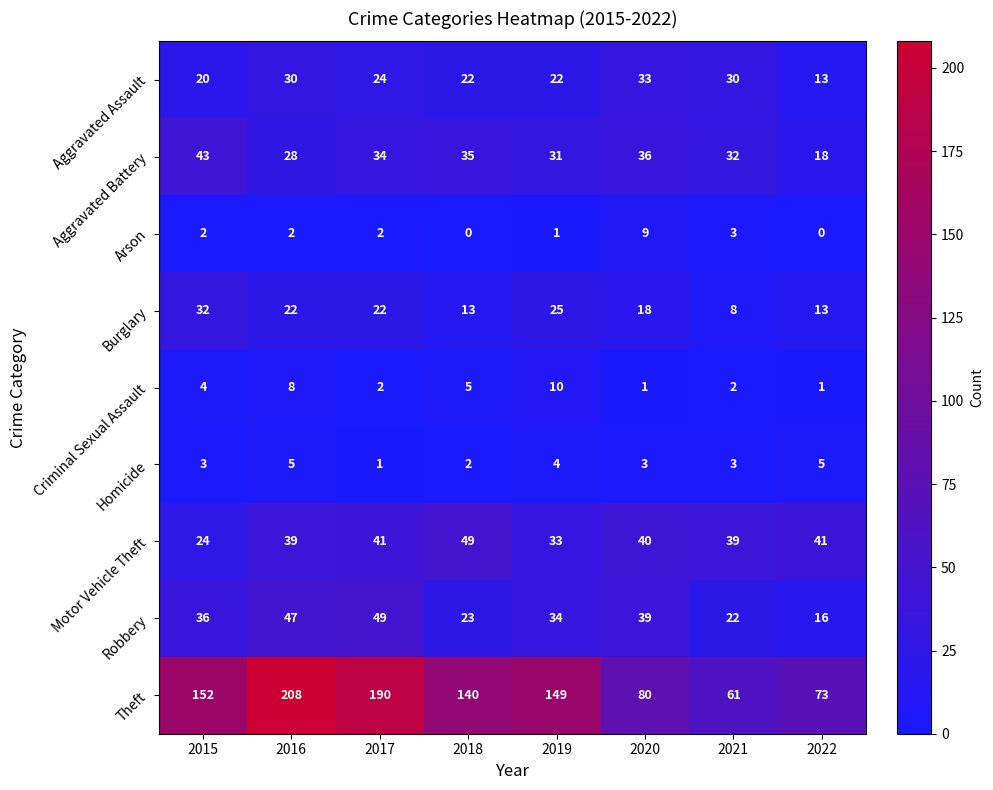

Rank the series at 2015 from highest to lowest value.

Theft, Aggravated Battery, Robbery, Burglary, Motor Vehicle Theft, Aggravated Assault, Criminal Sexual Assault, Homicide, Arson